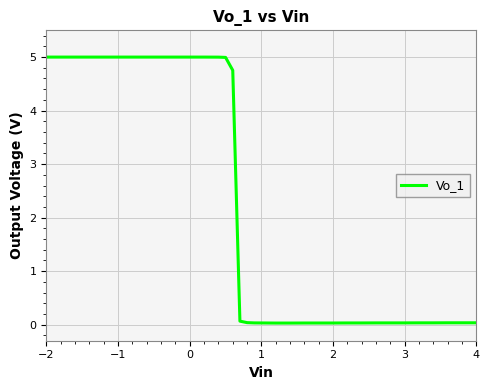

What is the difference between the maximum and minimum values?

5.0